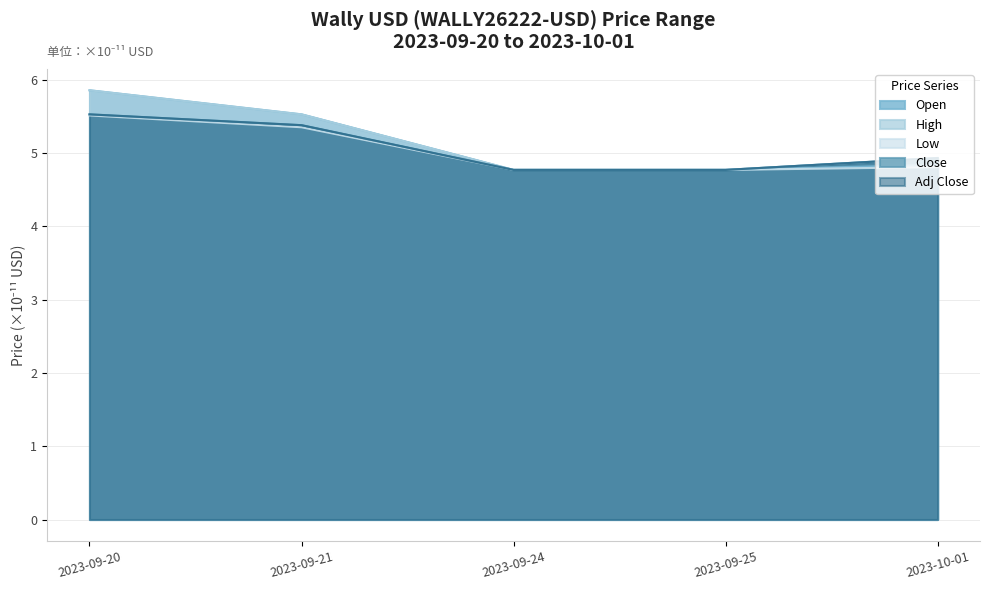

How many lines are shown in the chart?

5